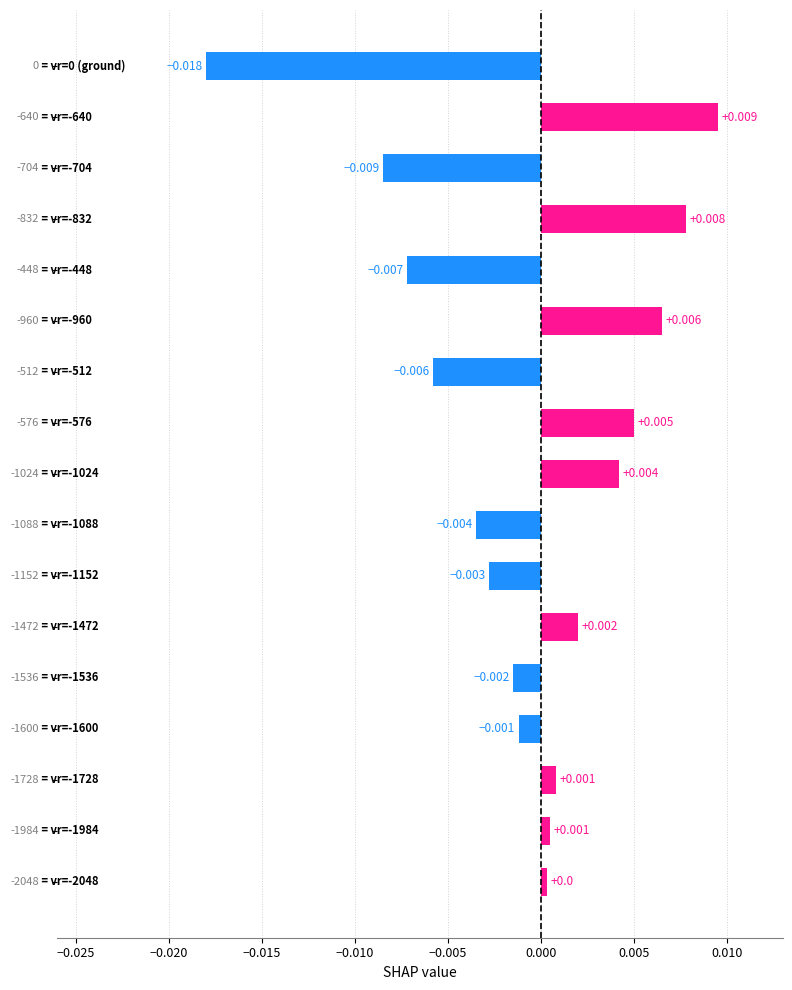

How many values exceed 0?

9